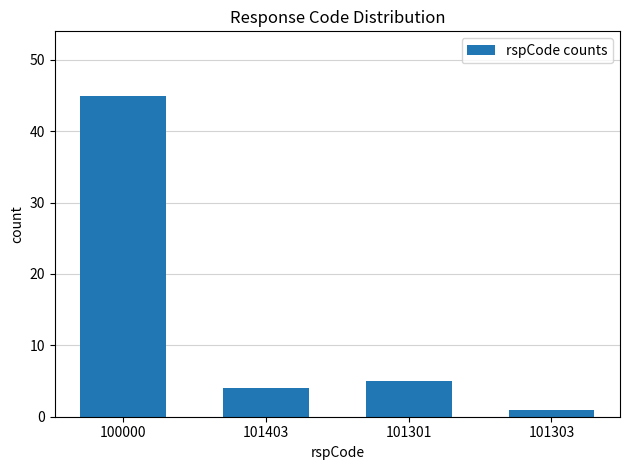

Which has a higher value, 101403 or 101303?

101403